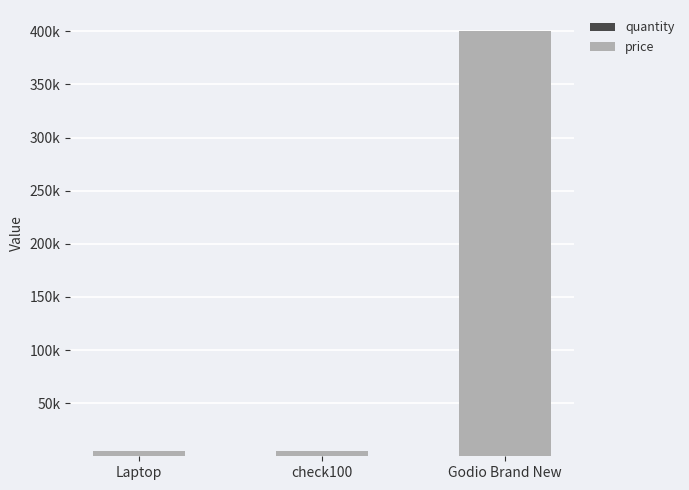

What is the total value across all series at Godio Brand New?

400024